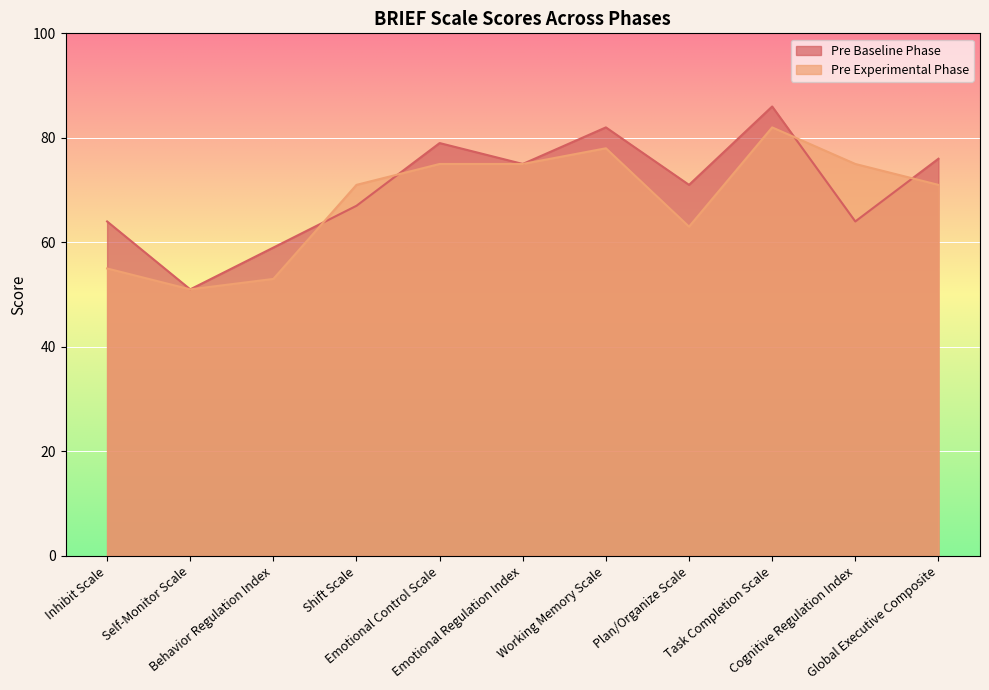

The value of Pre Baseline Phase at Emotional Control Scale is 31. True or false?

False